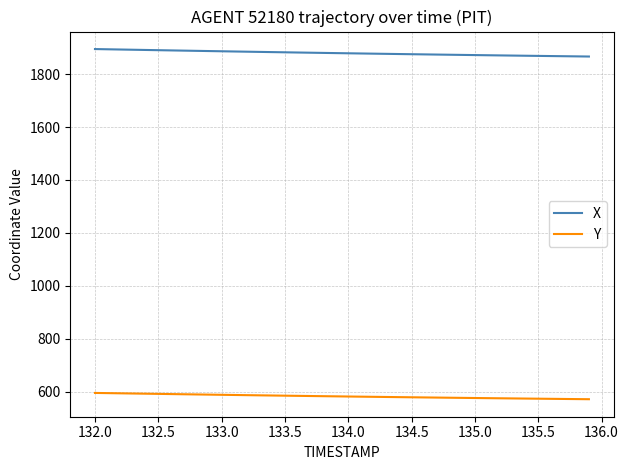

True or false: X and Y intersect in this chart.

False